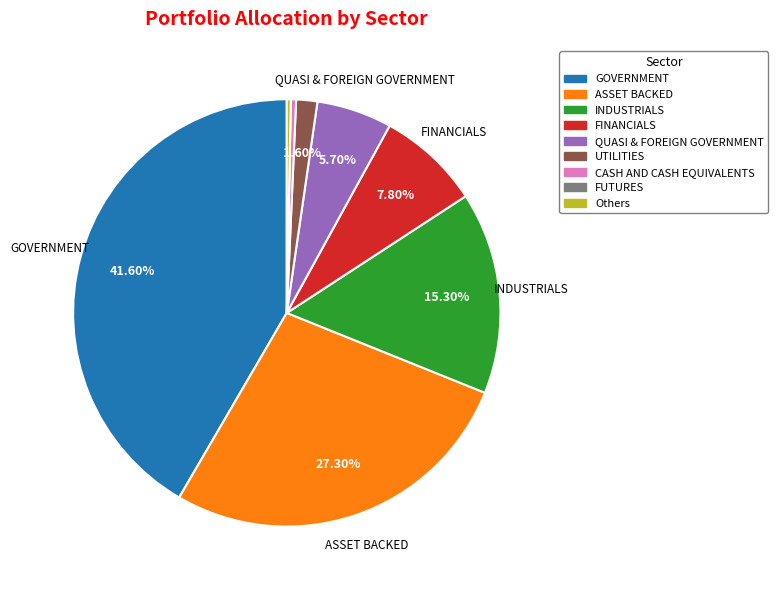

To the nearest percent, what percentage of the pie is FINANCIALS?

8%